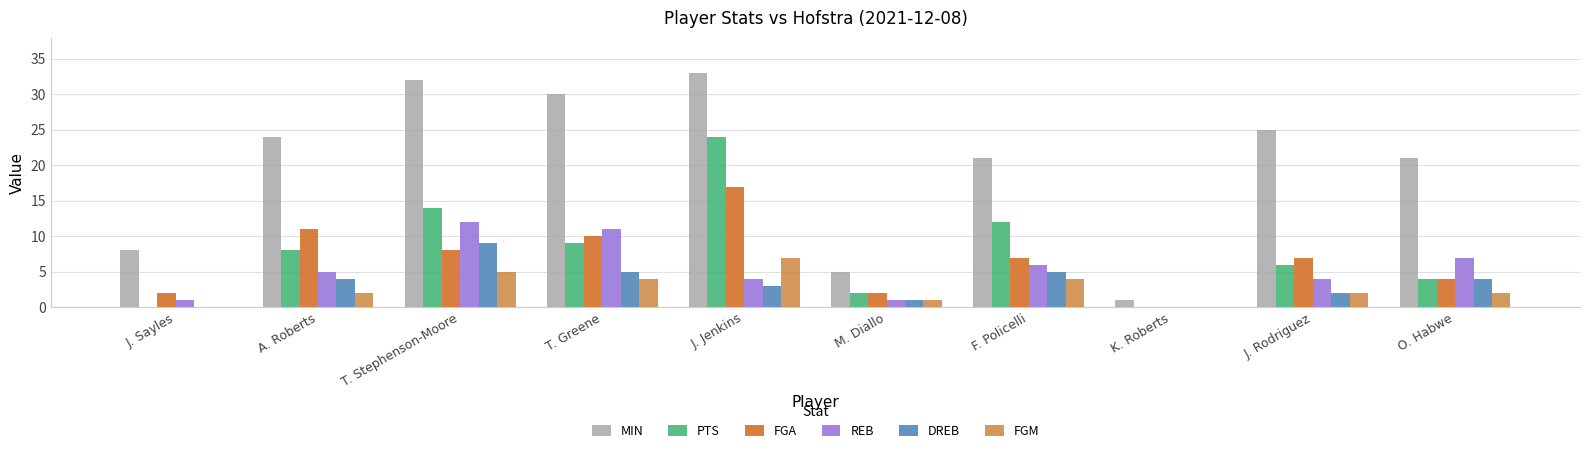

True or false: MIN has a value of 21 at F. Policelli.

True